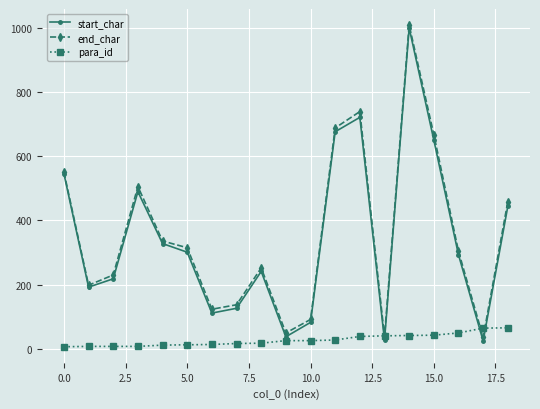

What is the minimum value for end_char?

35